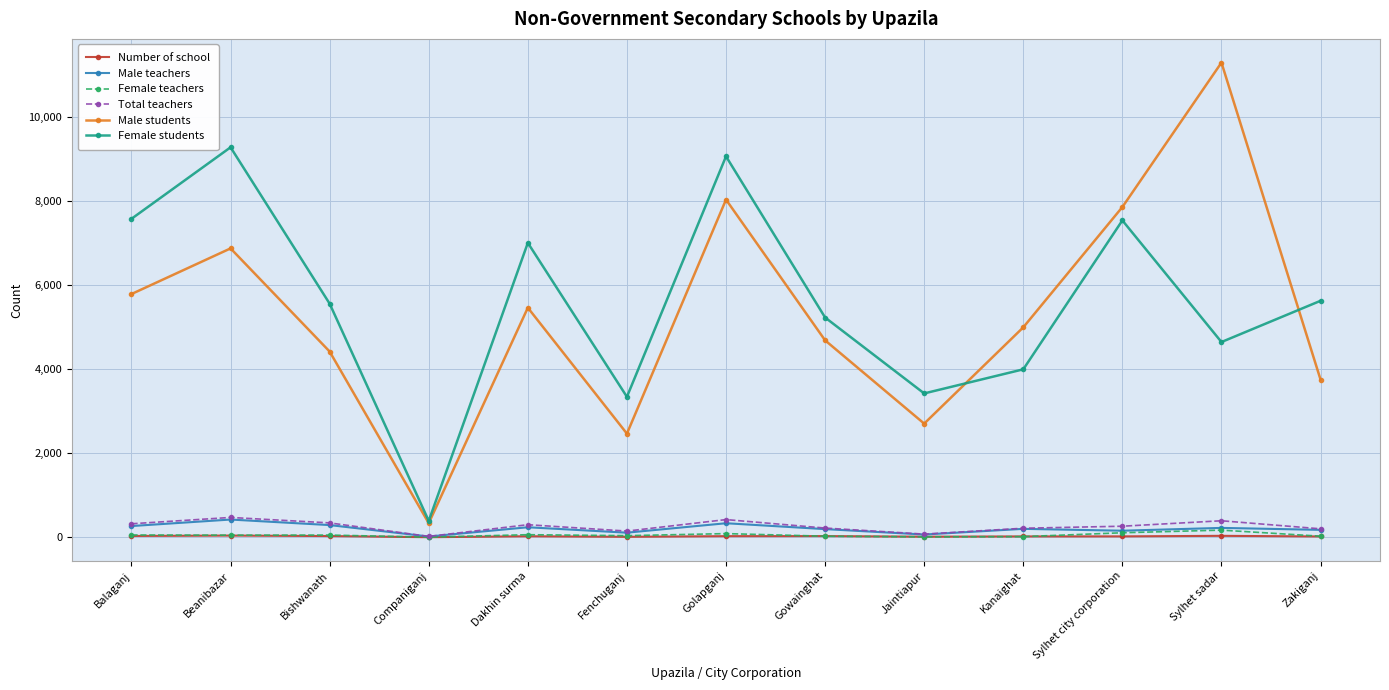

What is the approximate value of Number of school at Gowainghat, to the nearest 10?

30